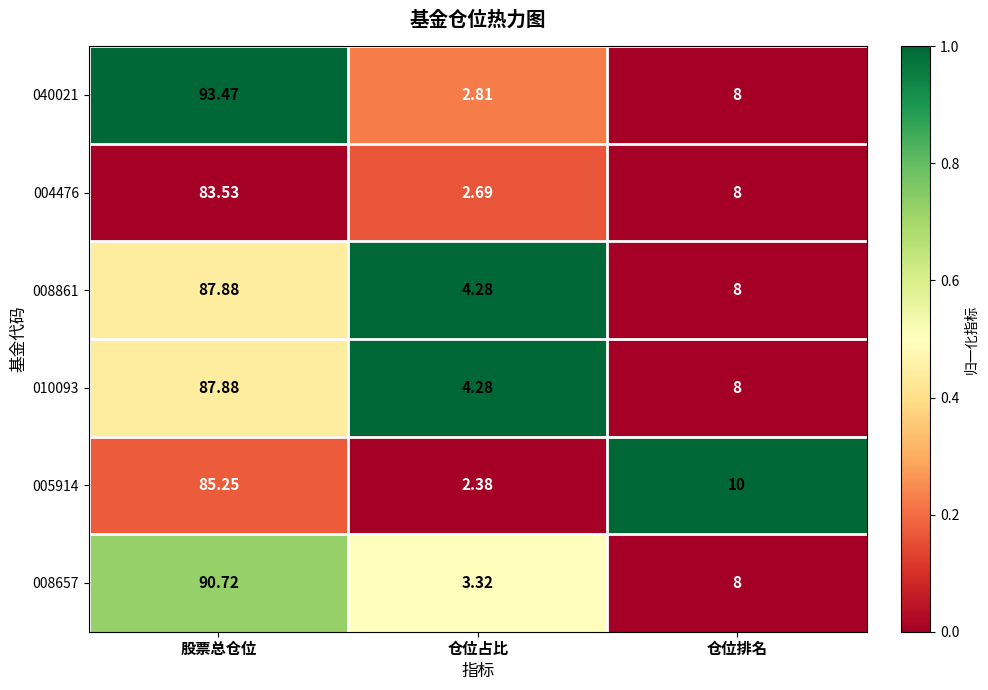

Where is 008657 nearest to the value 47?

仓位排名